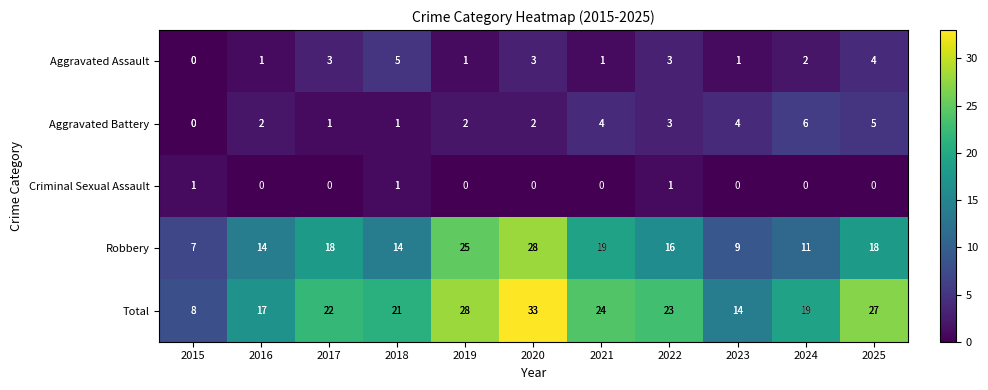

Is it true that Aggravated Battery equals 6 at 2024?

True